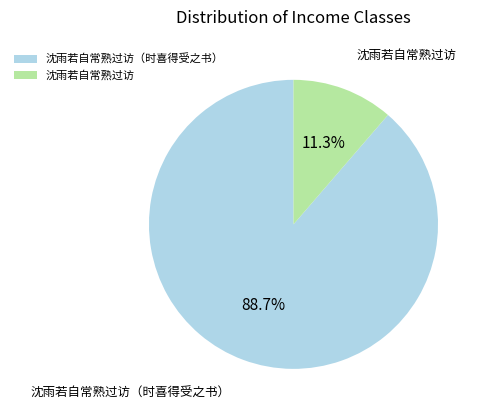

What percentage is the 沈雨若自常熟过访（时喜得受之书） slice, to the nearest percent?

89%